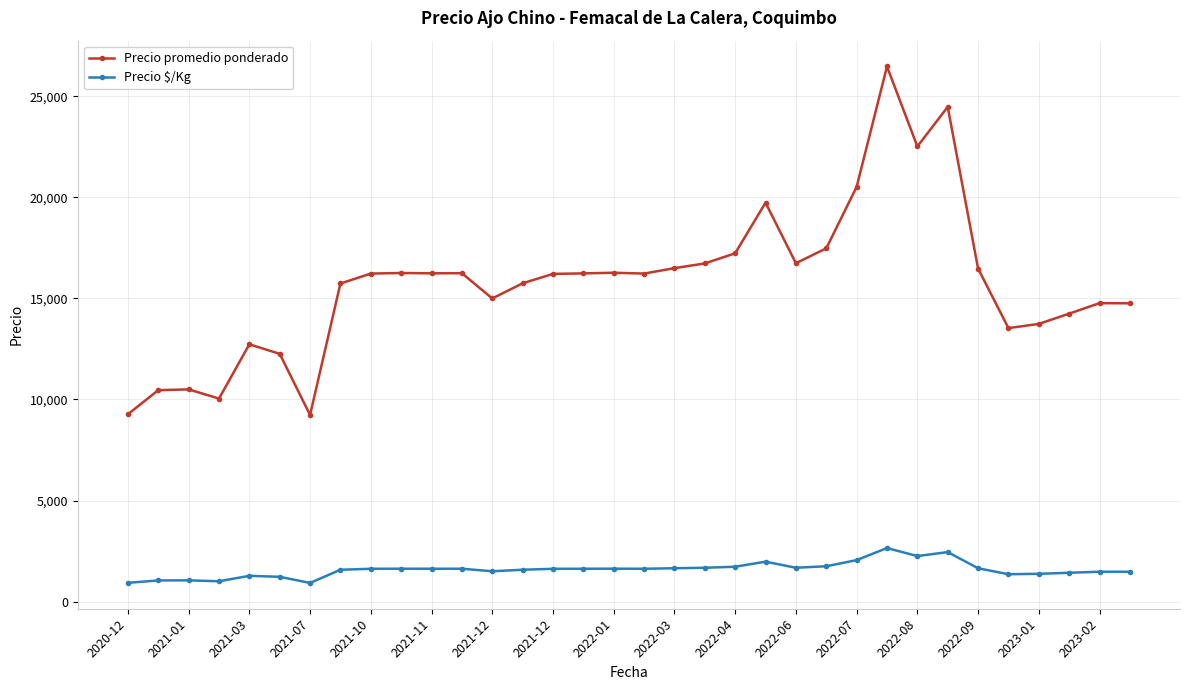

List the series in order of their peak value, lowest first.

Precio $/Kg, Precio promedio ponderado